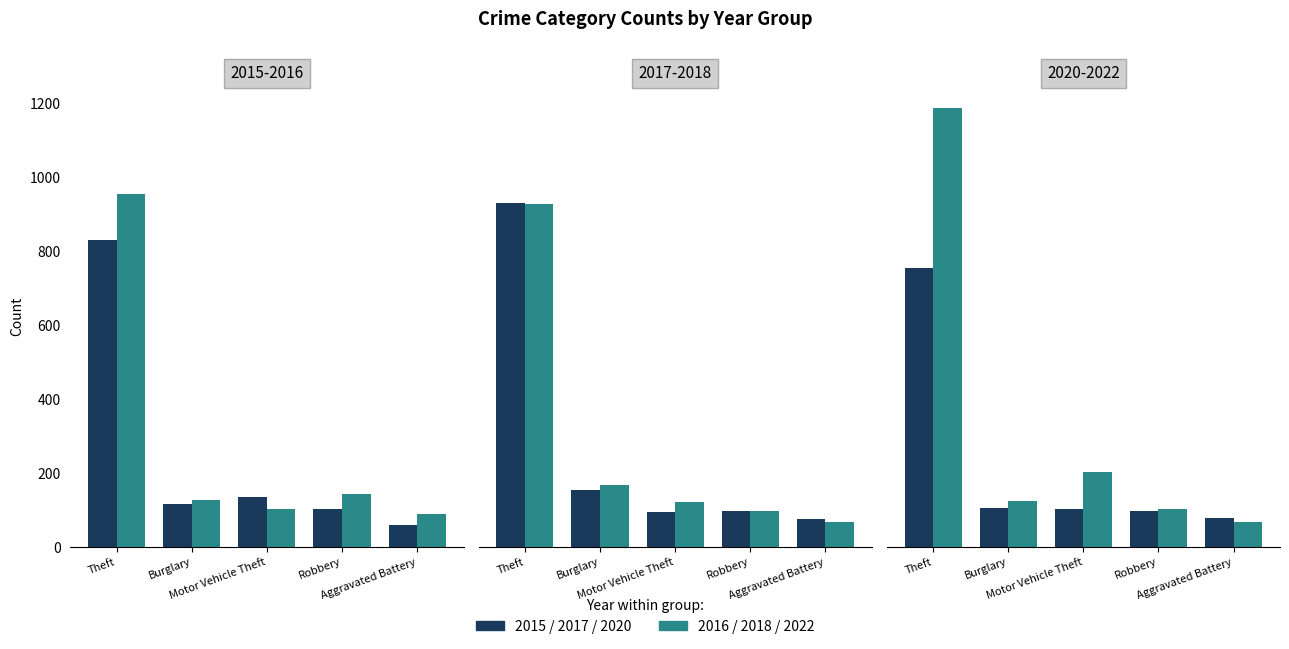

Where is 2015 nearest to the value 416?

Motor Vehicle Theft